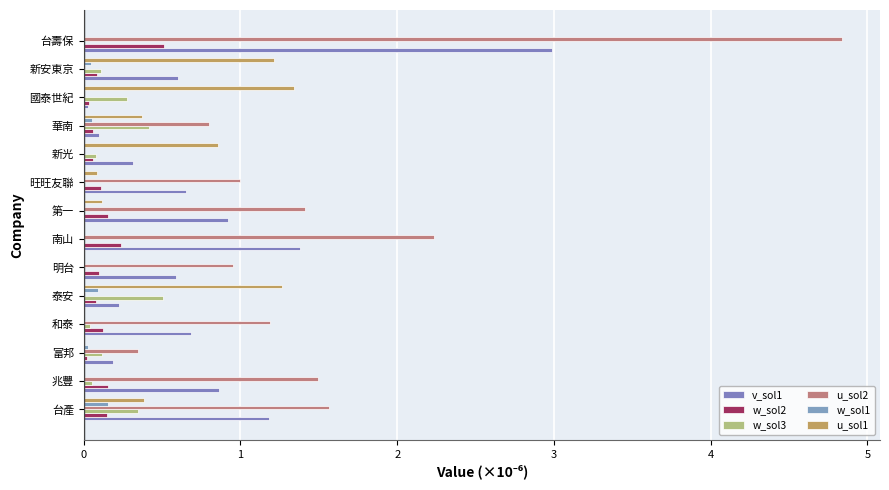

At which category is the sum across all series the highest?

台壽保